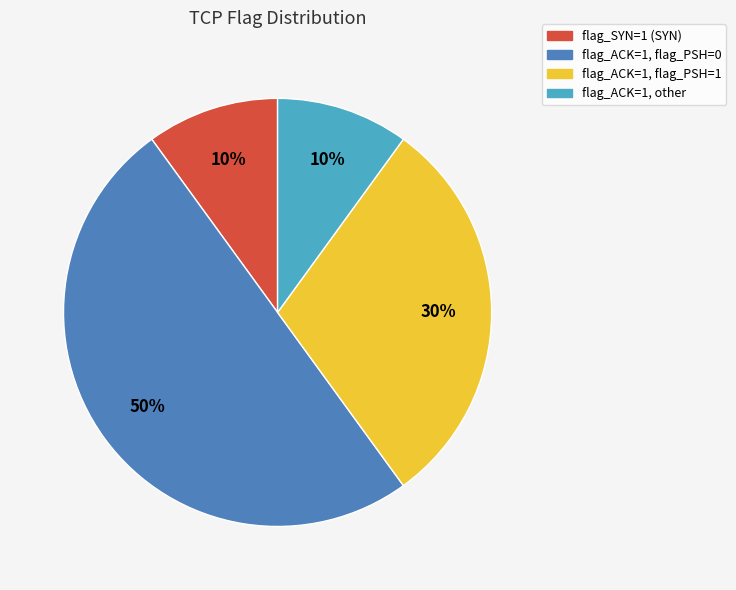

Combined, do flag_ACK=1, flag_PSH=1 and flag_ACK=1, other account for over 50%?

No